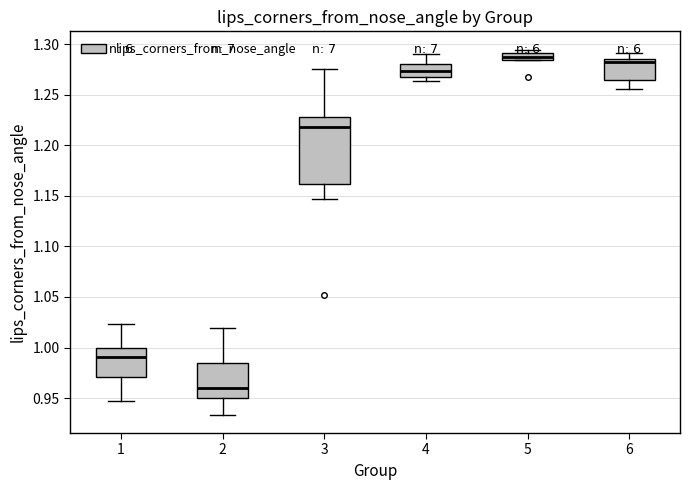

Which box's median line is the highest?

5